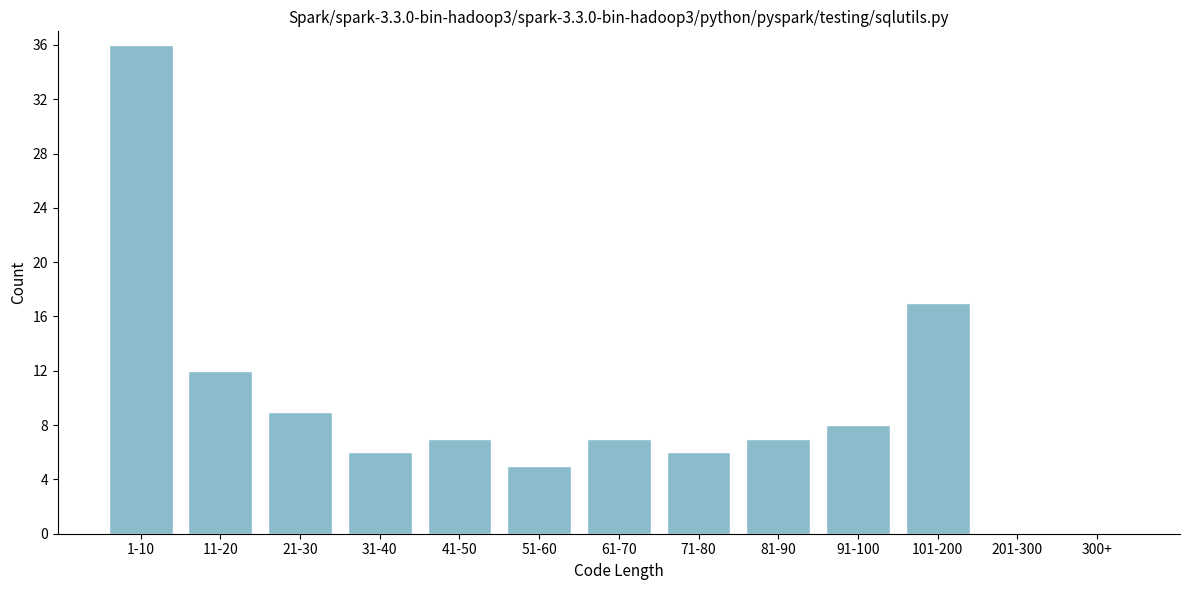

Reading left to right, what are all the values shown in this chart?

1-10=36	11-20=12	21-30=9	31-40=6	41-50=7	51-60=5	61-70=7	71-80=6	81-90=7	91-100=8	101-200=17	201-300=0	300+=0